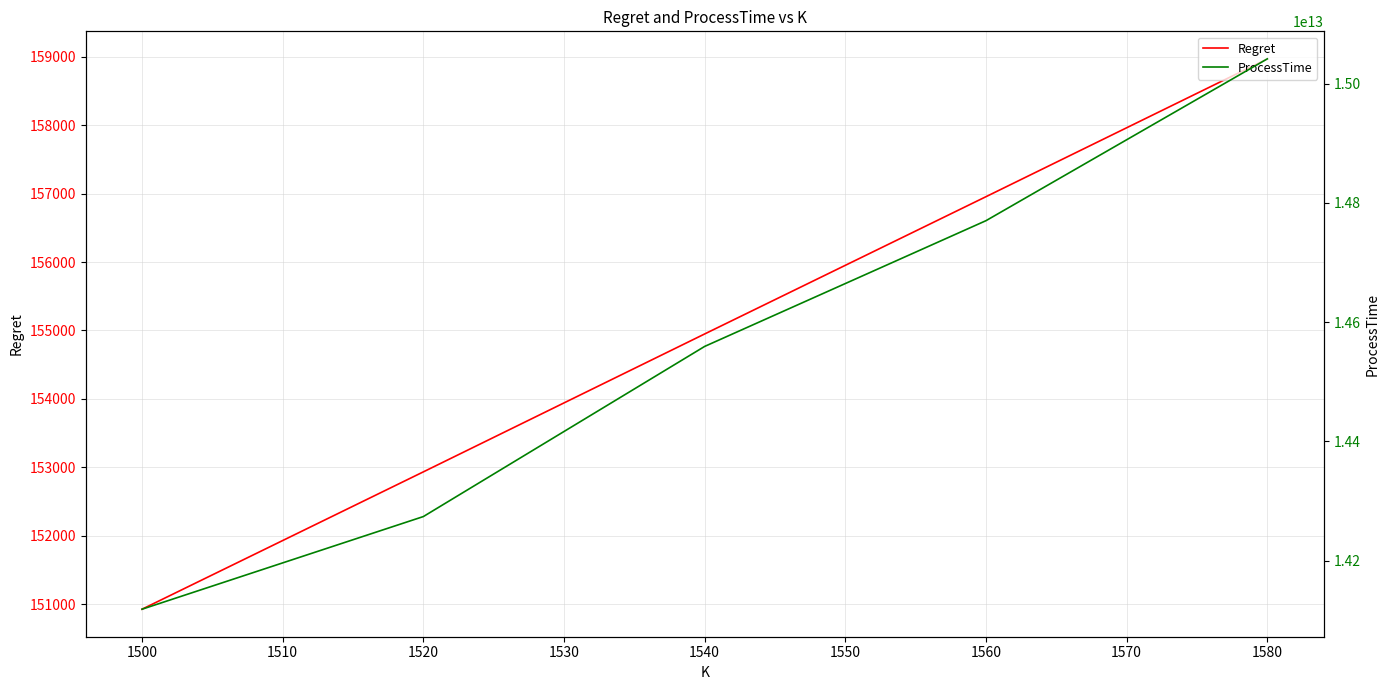

List the labels in order of Regret value, smallest first.

1500, 1520, 1540, 1560, 1580